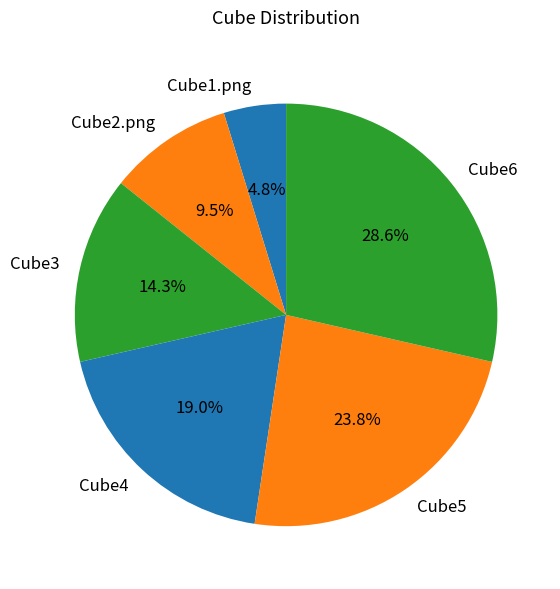

Between Cube1.png and Cube5, which is larger?

Cube5